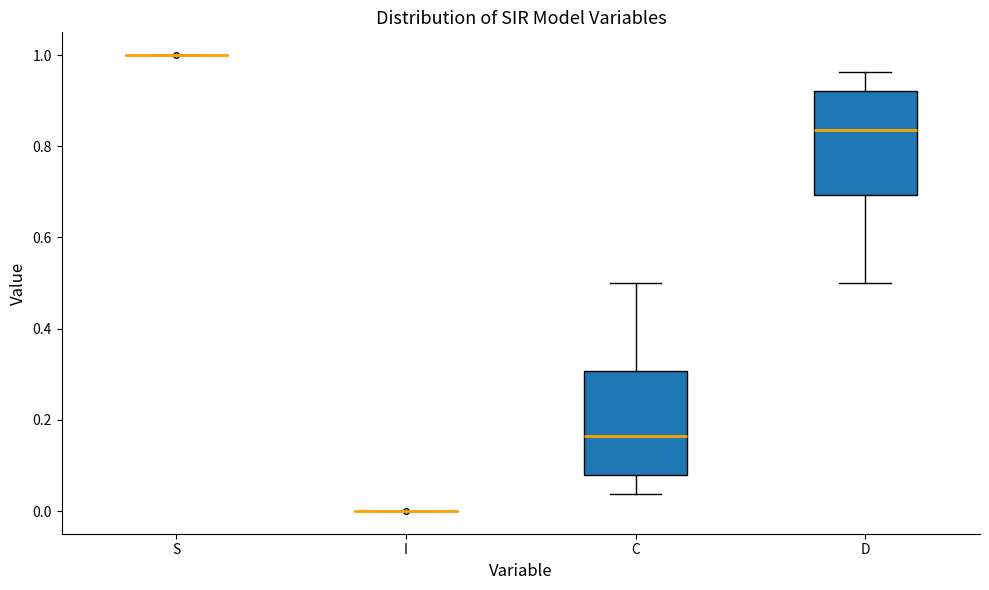

Reading left to right, transcribe this box plot: for each box, give where its median line is, the range the box spans, and where its two whiskers end, as read against the y-axis. The values are not printed on the chart, so give them approximately, as read against the axis.

S: box collapsed to a line at 1.00, whiskers 1.00 to 1.00
I: box collapsed to a line at 0.00, whiskers 0.00 to 0.00
C: median 0.16, box 0.08 to 0.30, whiskers 0.04 to 0.50
D: median 0.84, box 0.70 to 0.92, whiskers 0.50 to 0.96